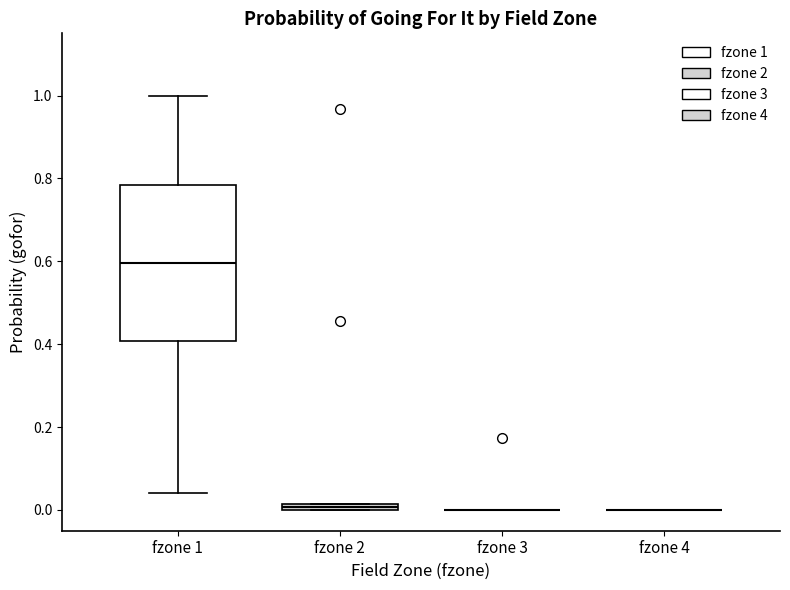

Where does the lower whisker of the box for fzone 1 end on the y-axis? The values are not printed on the chart, so give them approximately, as read against the axis.

0.04